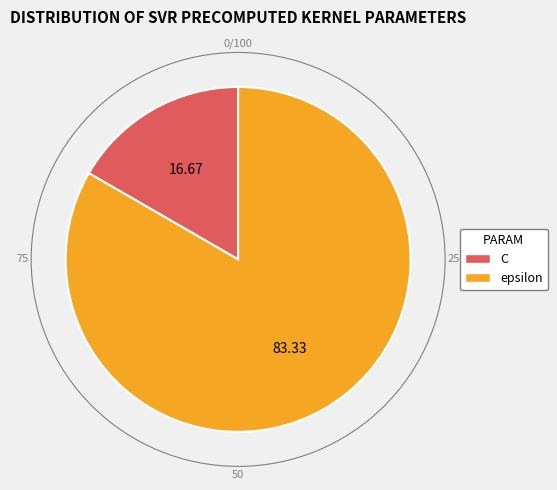

Approximately how many times larger is the value at epsilon compared to C?

5.0